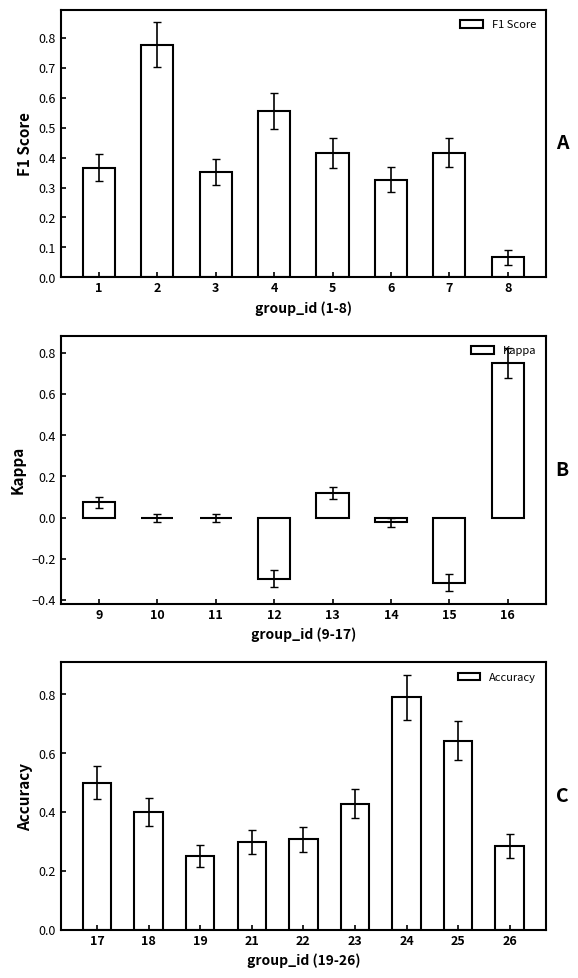

True or false: kappa has a value of -0.3 at 12.

True